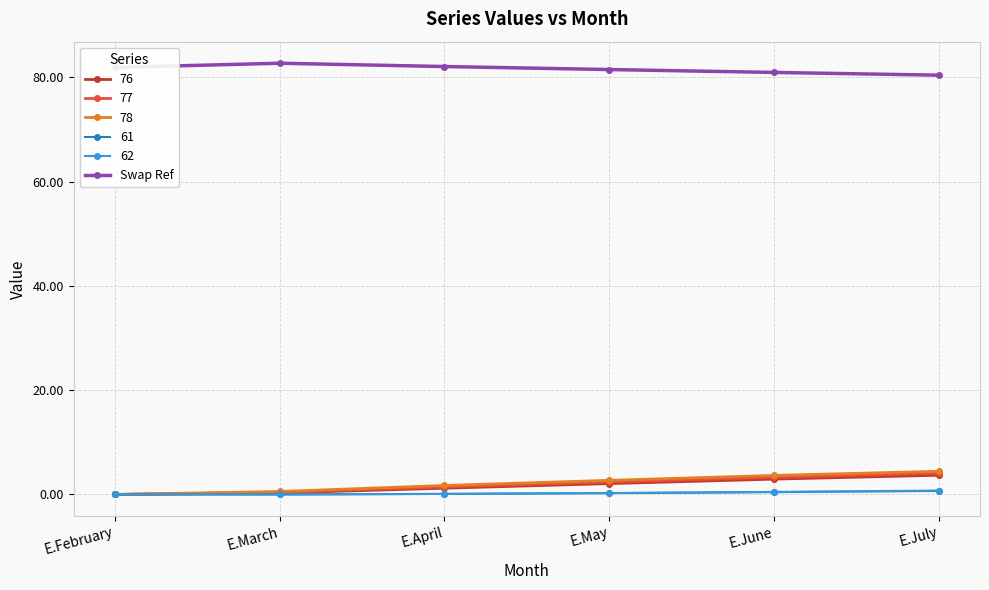

At how many categories does at least one series exceed 37?

6